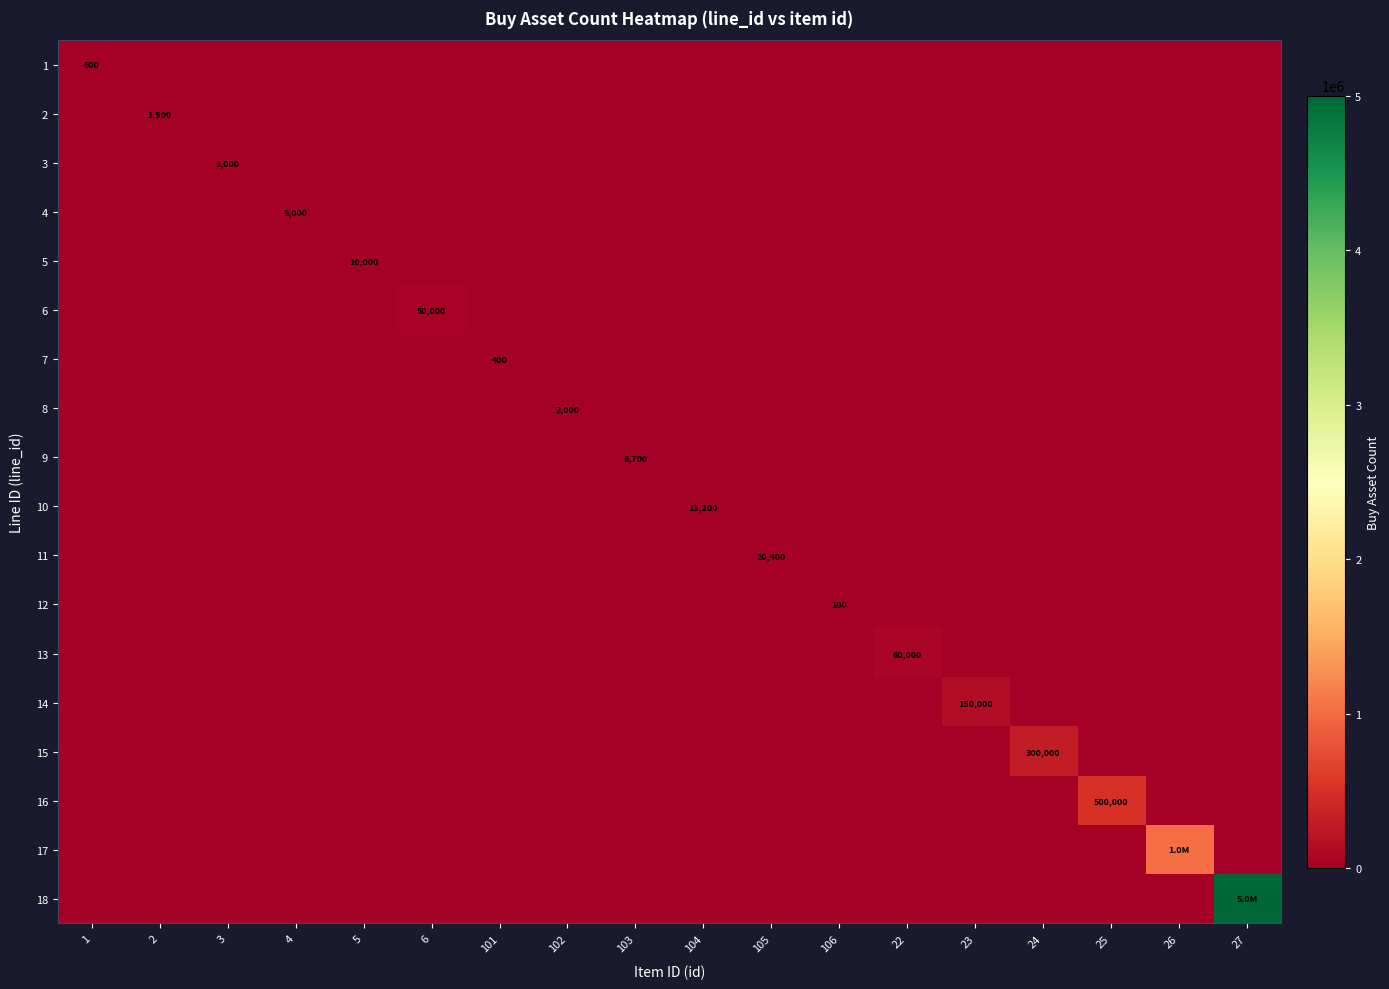

What is the difference between the highest and lowest values at 25?

500000